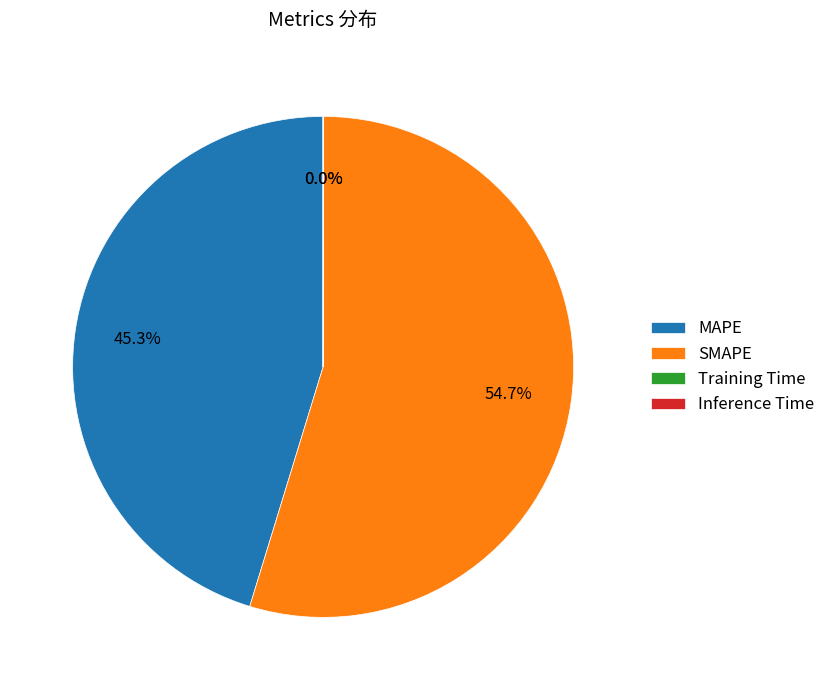

Which category accounts for the majority?

SMAPE